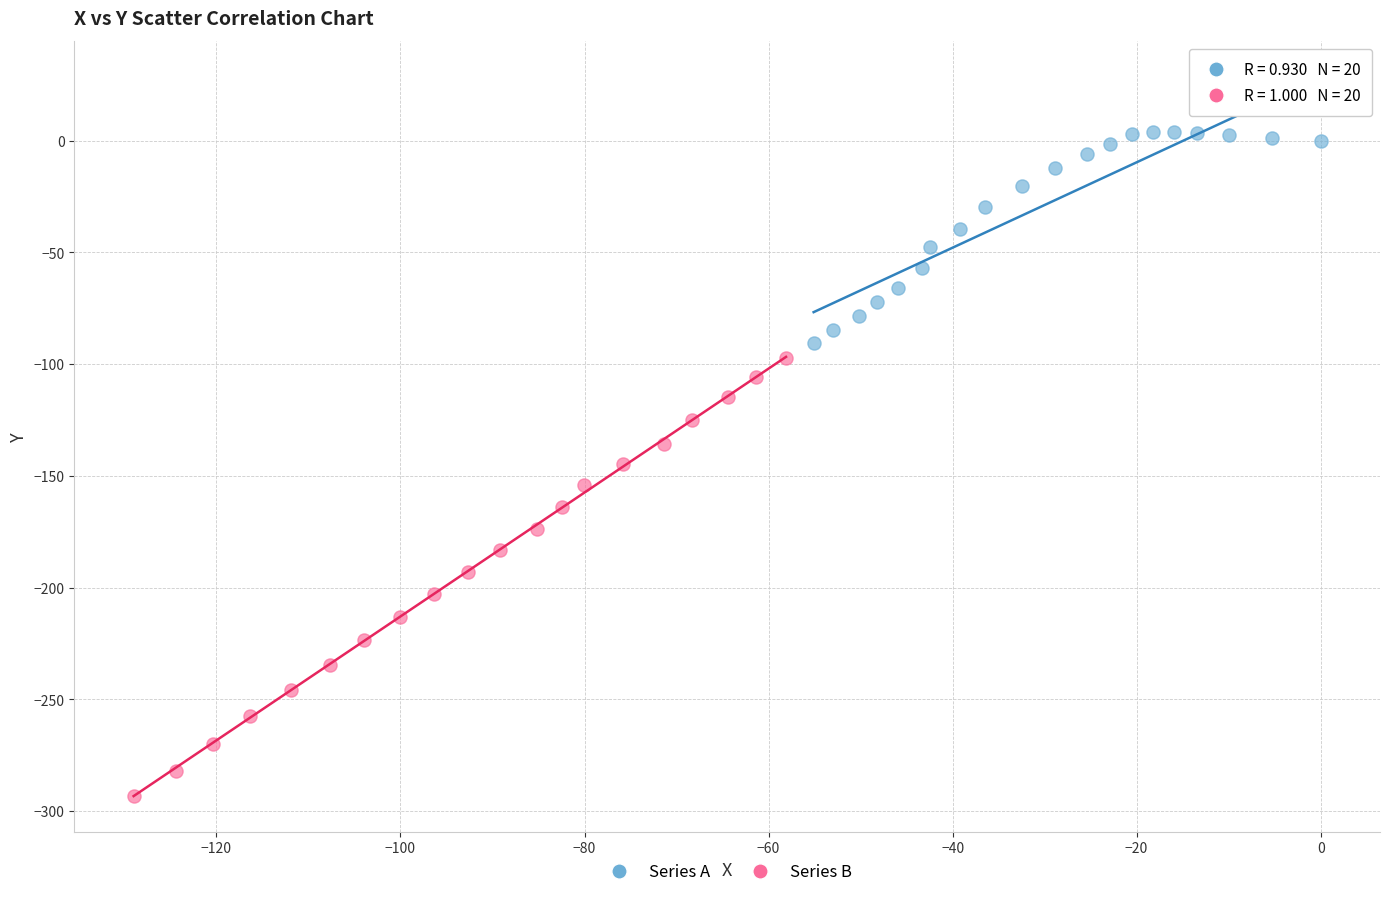

Which series contains the highest Y value?

Series A